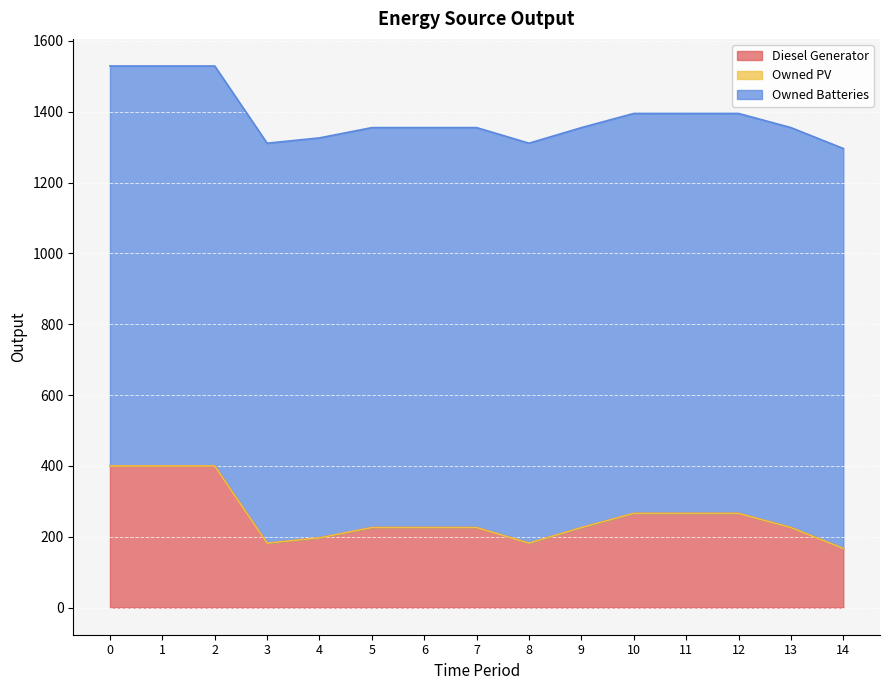

What is the value of the Diesel Generator point at the 2nd from the left?

400.0